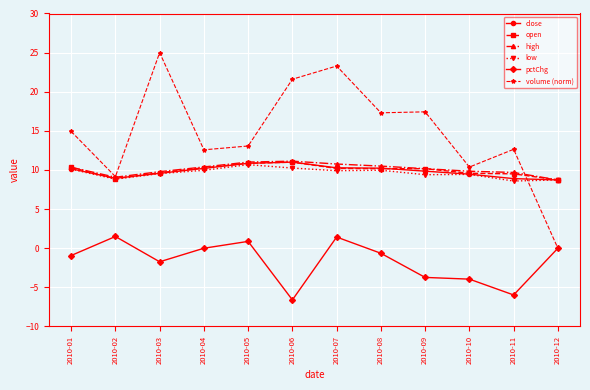

Which series has the largest total across all categories?

volume (norm)